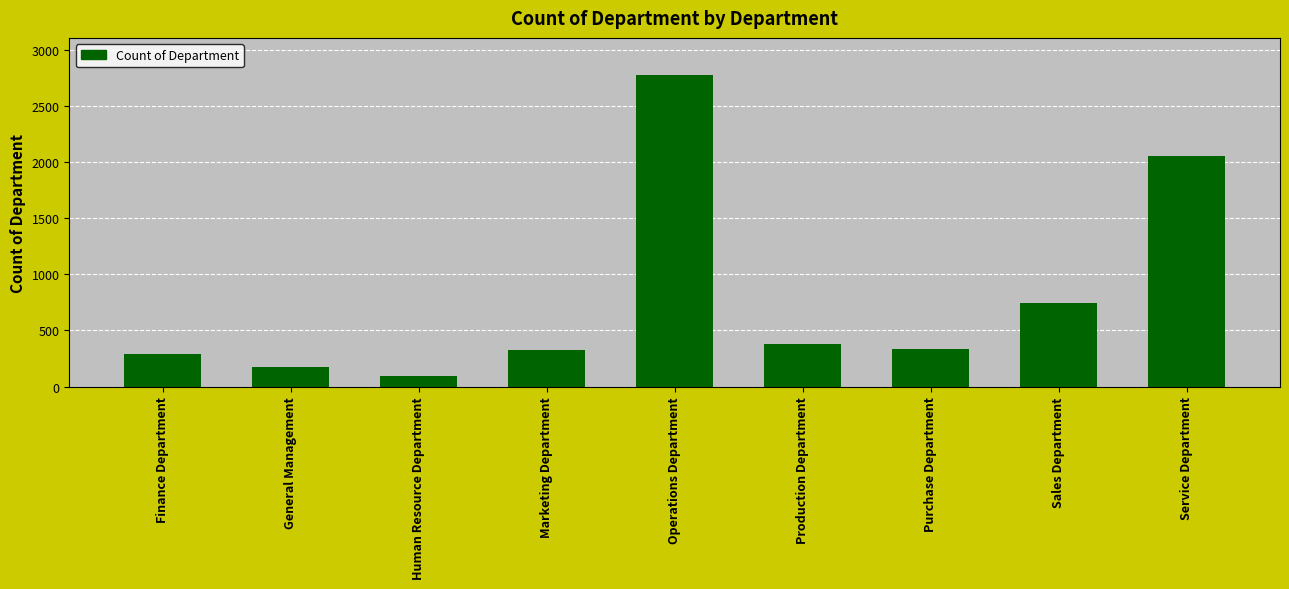

True or false: the data shows 380 at Production Department.

True